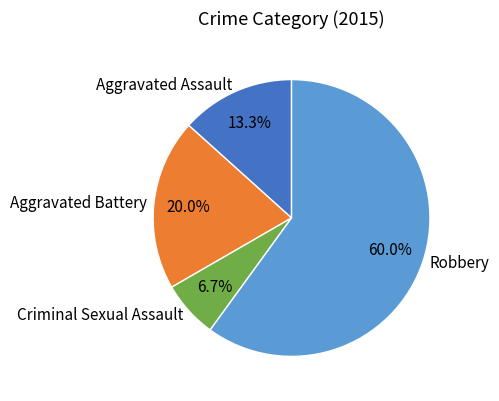

Does Robbery represent more than half of the total?

Yes